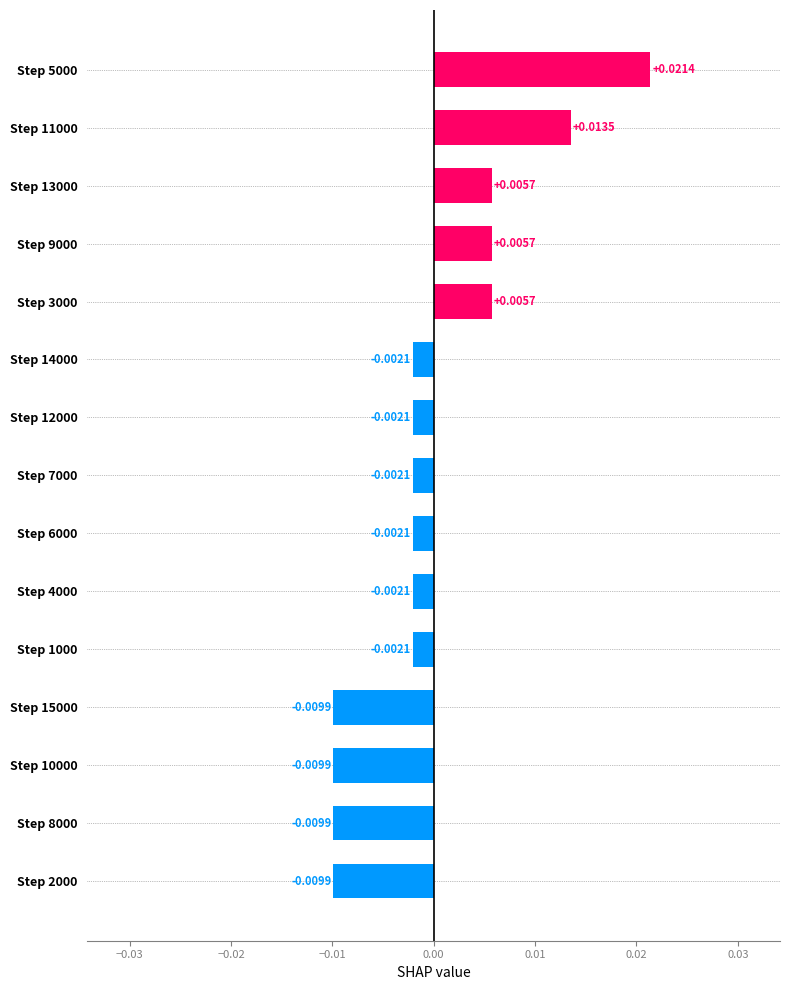

Count the number of data series in this chart.

1